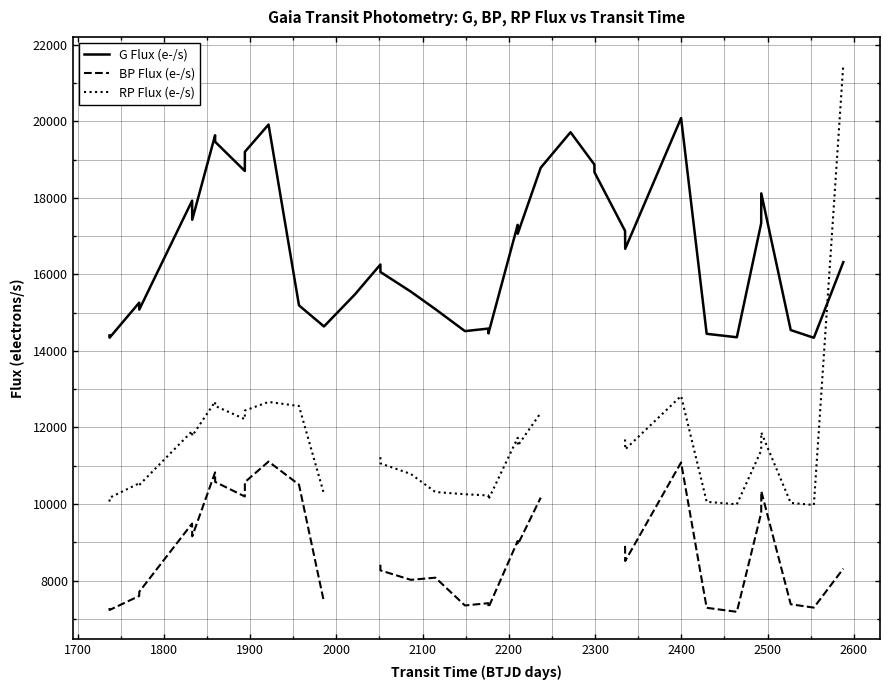

True or false: G Flux (e-/s) and BP Flux (e-/s) cross at least once.

False